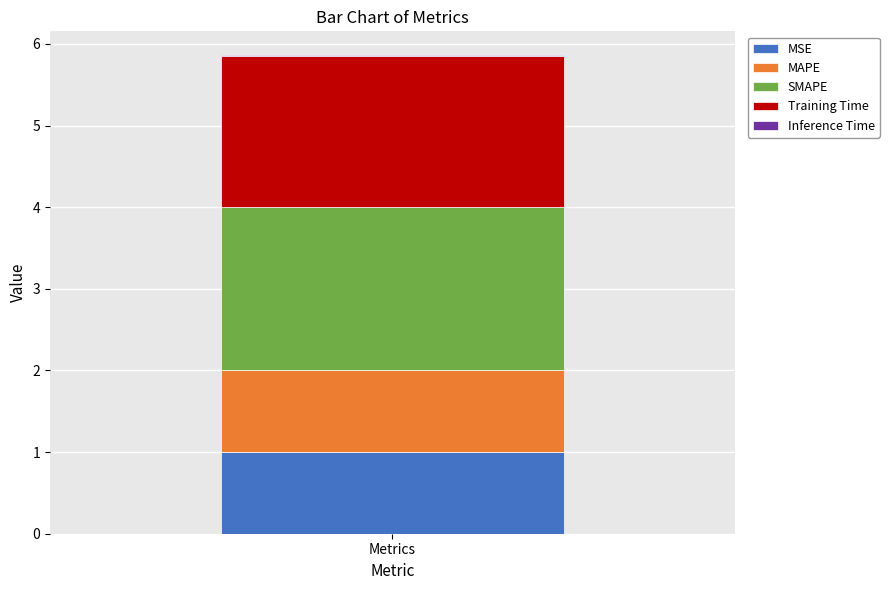

What is the maximum value for MSE?

1.0